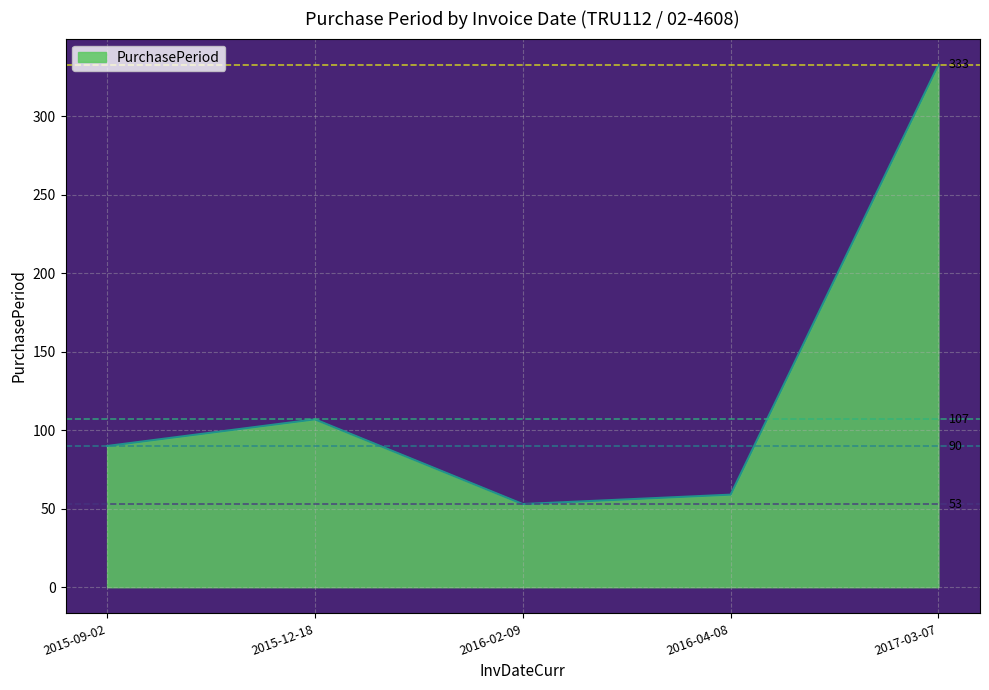

How many distinct data groups are displayed?

1